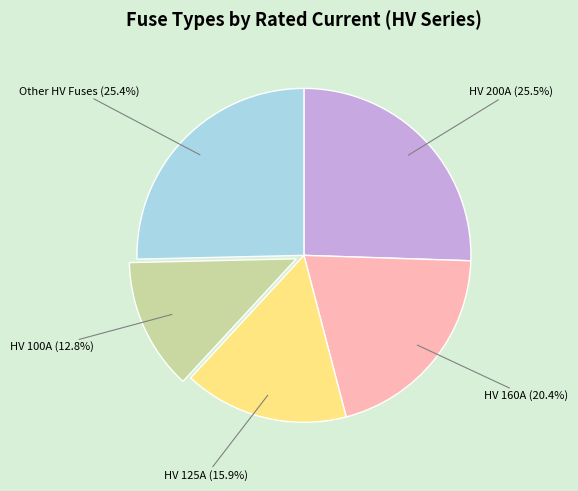

Is there a majority slice in this chart?

No